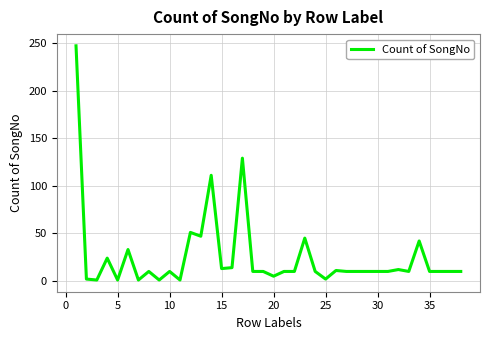

What is the greatest value displayed?

247